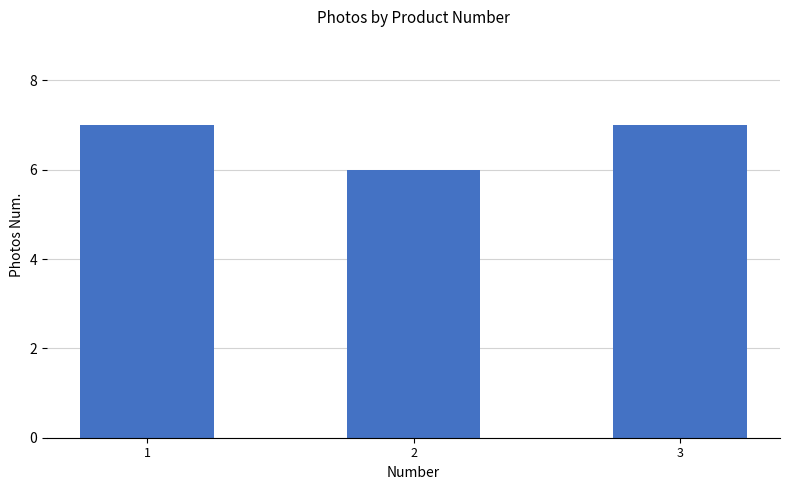

What is the sum of all values?

20